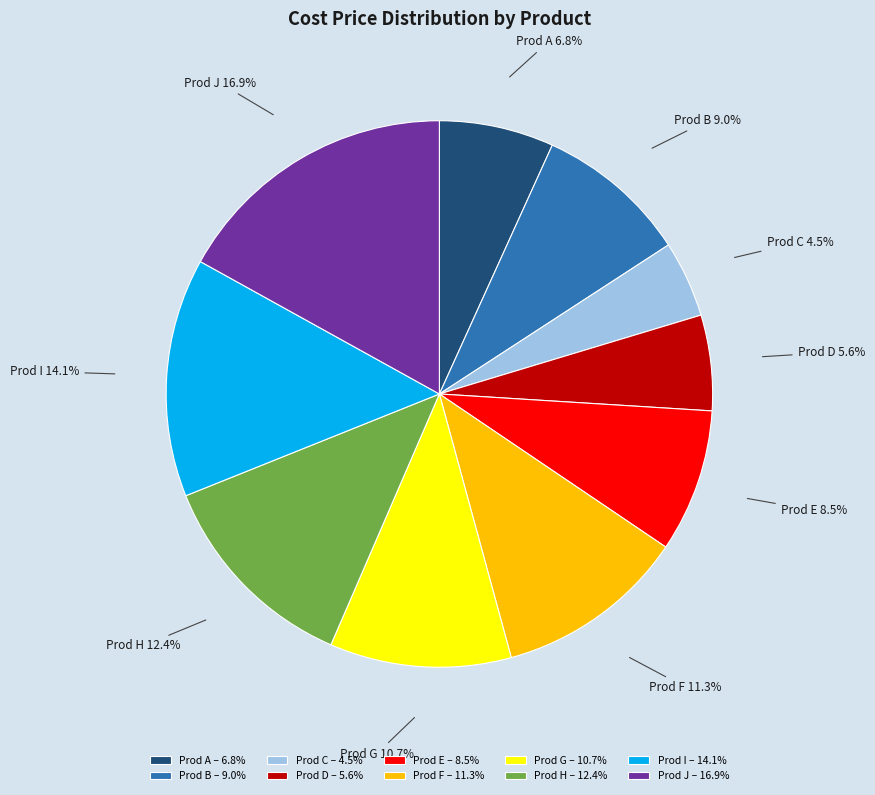

Between Prod H and Prod G, which is larger?

Prod H